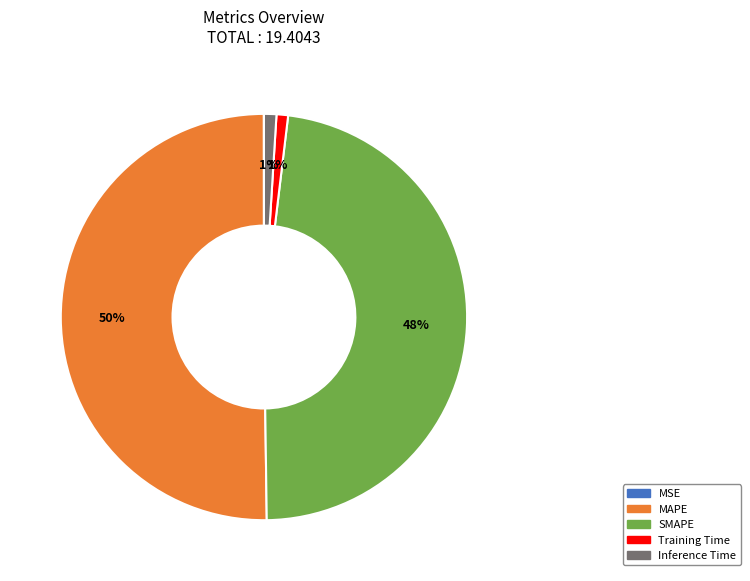

To the nearest percent, what is the difference between the Inference Time and MAPE slice percentages?

49%